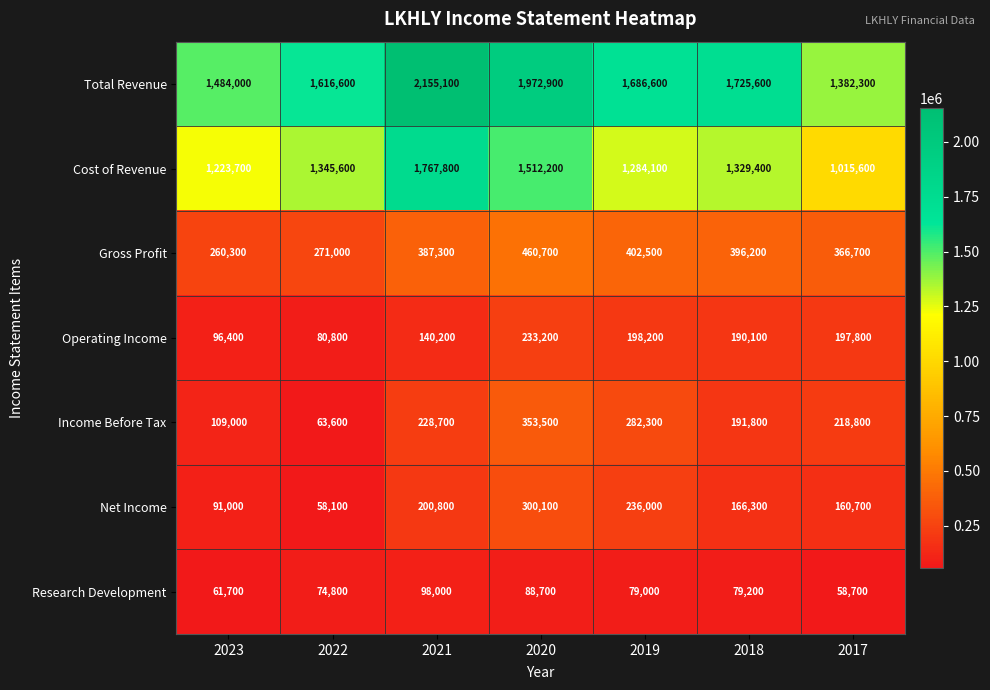

Which series changed the most between 2021 and 2017?

Total Revenue